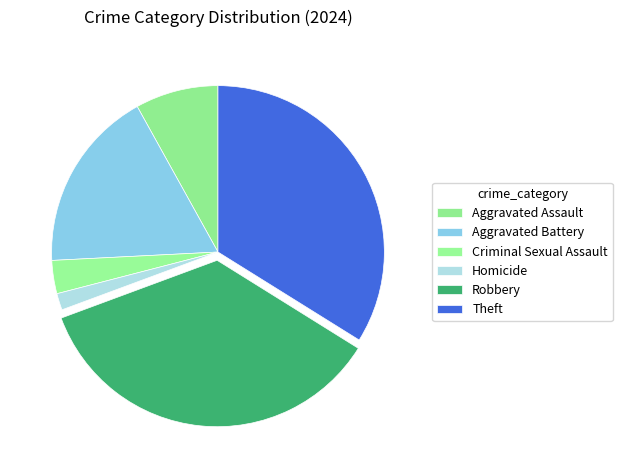

Is Theft the majority of the pie?

No